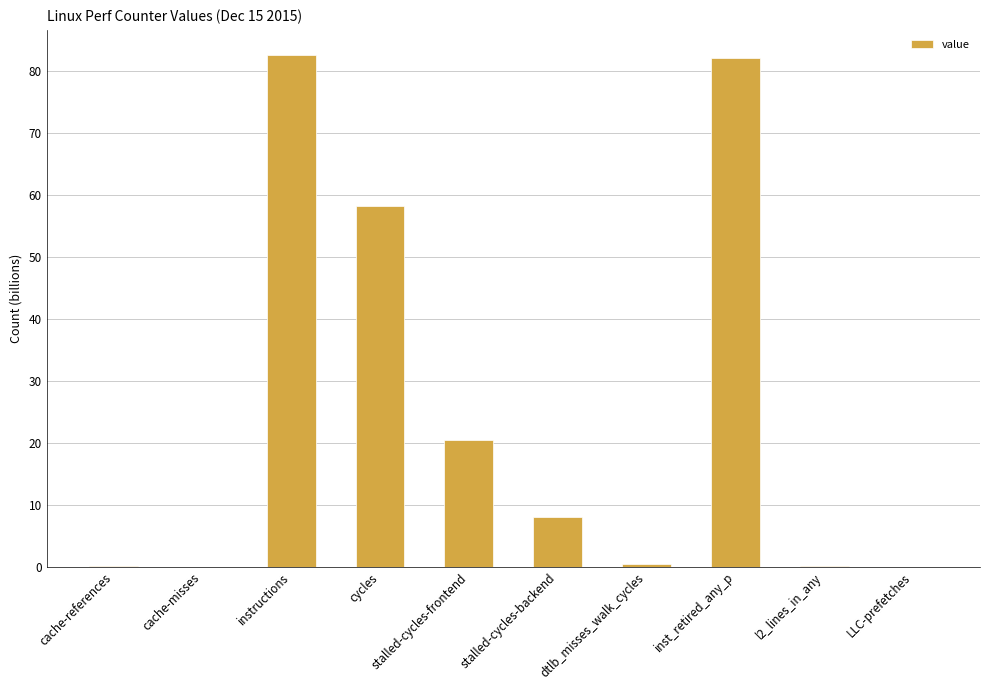

What is the maximum value shown in the chart?

82.5